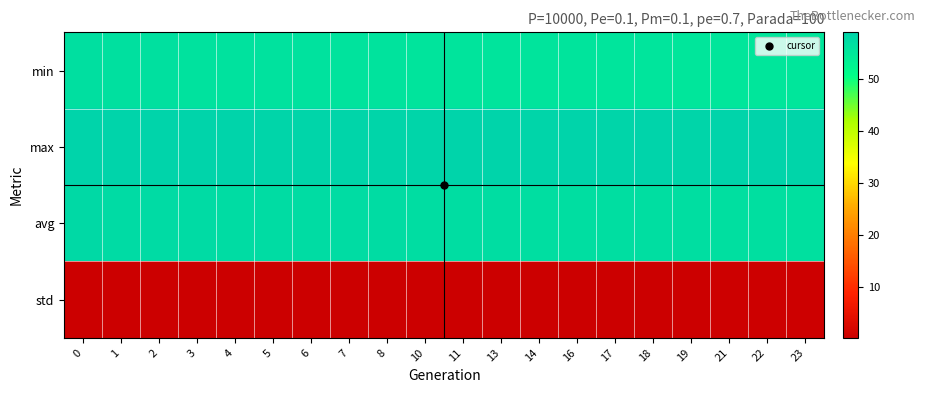

How many categories are shown in the chart?

20